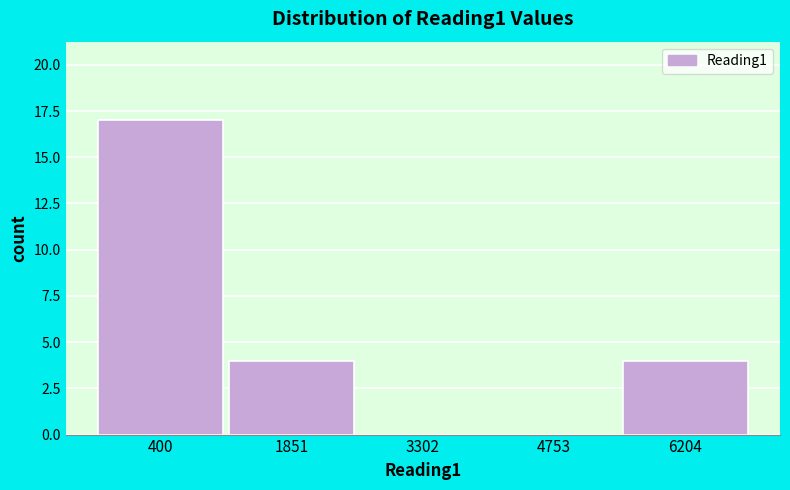

Reading right to left, list all the values displayed in this chart.

6204=4	4753=0	3302=0	1851=4	400=17